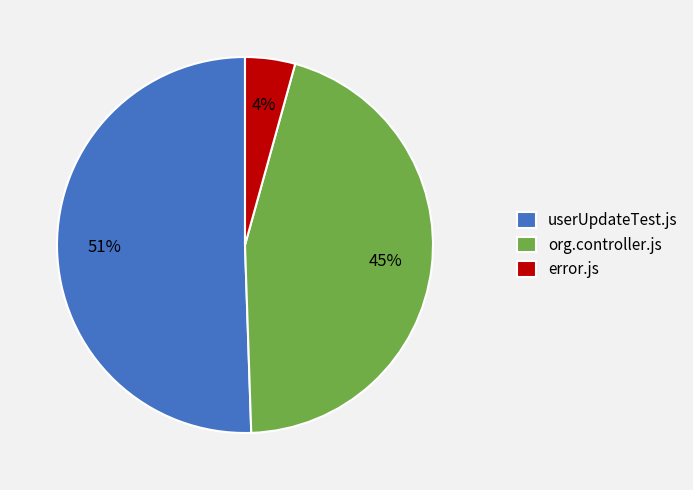

What is the smallest slice in the pie chart?

error.js